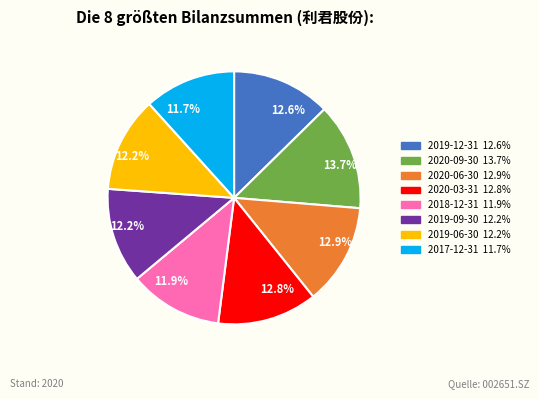

Which has a higher value, 2020-09-30 or 2020-06-30?

2020-09-30